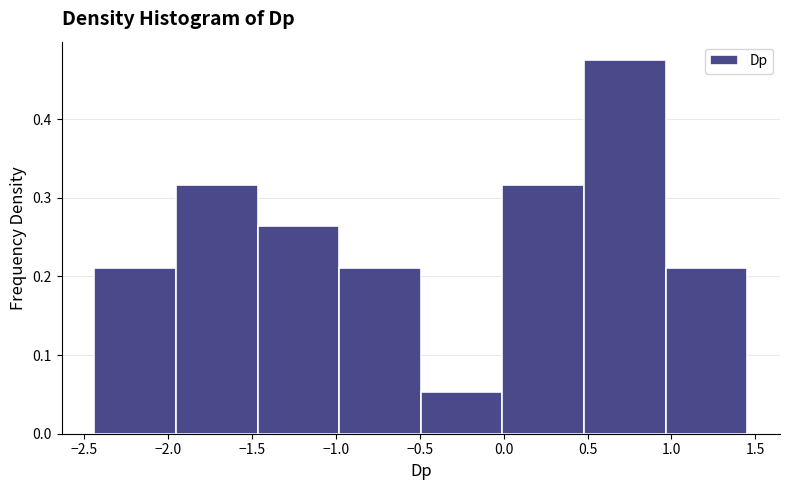

Reading left to right, transcribe this chart: for each bar, give the range it covers on the x-axis and its height. Neither the bar edges nor the heights are printed on the chart, so give them approximately, as read against the axes.

-2.45 to -1.95: 0.21
-1.95 to -1.45: 0.32
-1.45 to -1.00: 0.26
-1.00 to -0.50: 0.21
-0.50 to 0.00: 0.05
0.00 to 0.50: 0.32
0.50 to 0.95: 0.47
0.95 to 1.45: 0.21